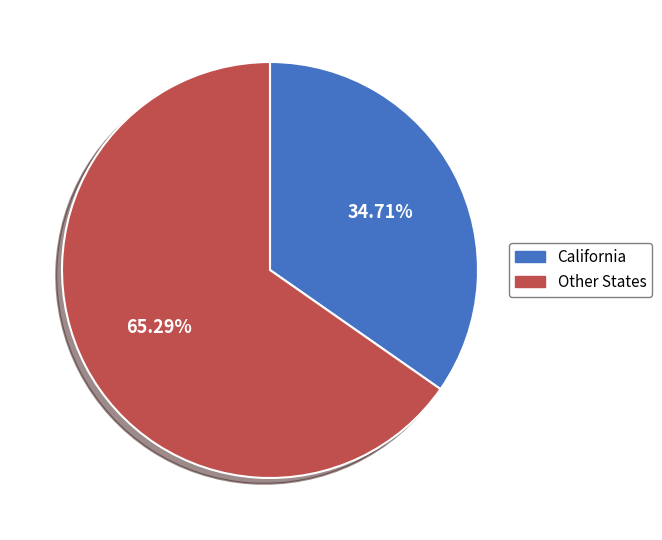

Does any single category account for the majority?

Yes